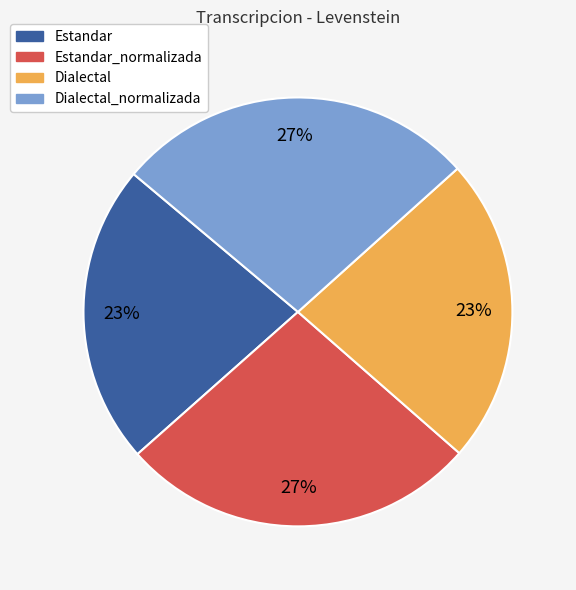

To the nearest percent, what is the combined percentage of Dialectal_normalizada and Estandar?

50%